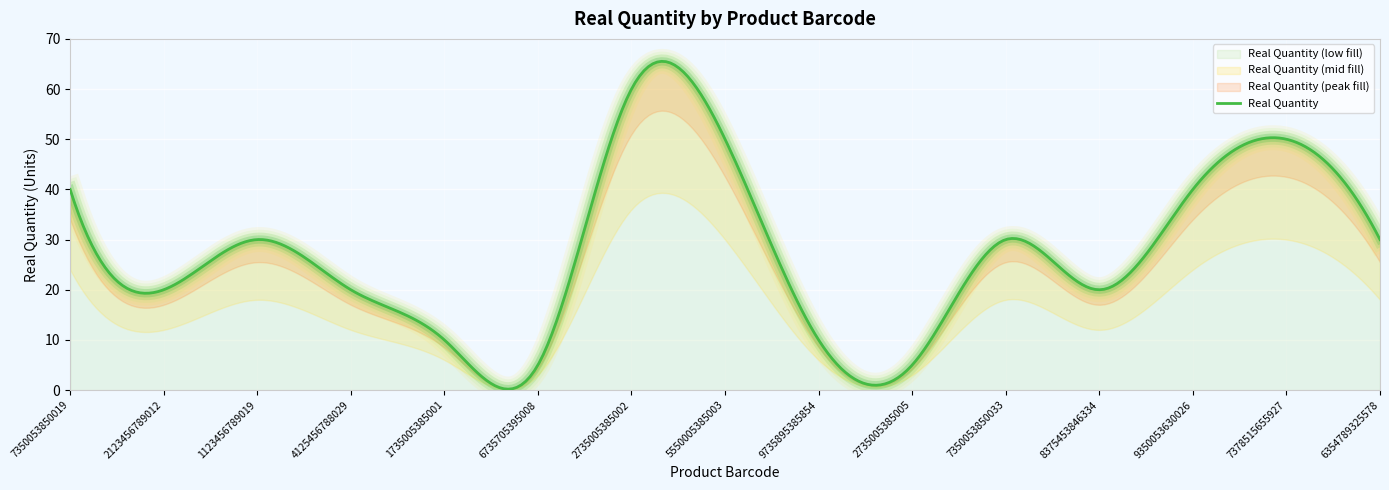

Rank the categories by value from highest to lowest.

2735005385002, 5550005385003, 7378515655927, 7350053850019, 9350053630026, 1123456789019, 7350053850033, 6354789325578, 2123456789012, 4125456788029, 8375453846334, 1735005385001, 9735895385854, 6735705395008, 2735005385005